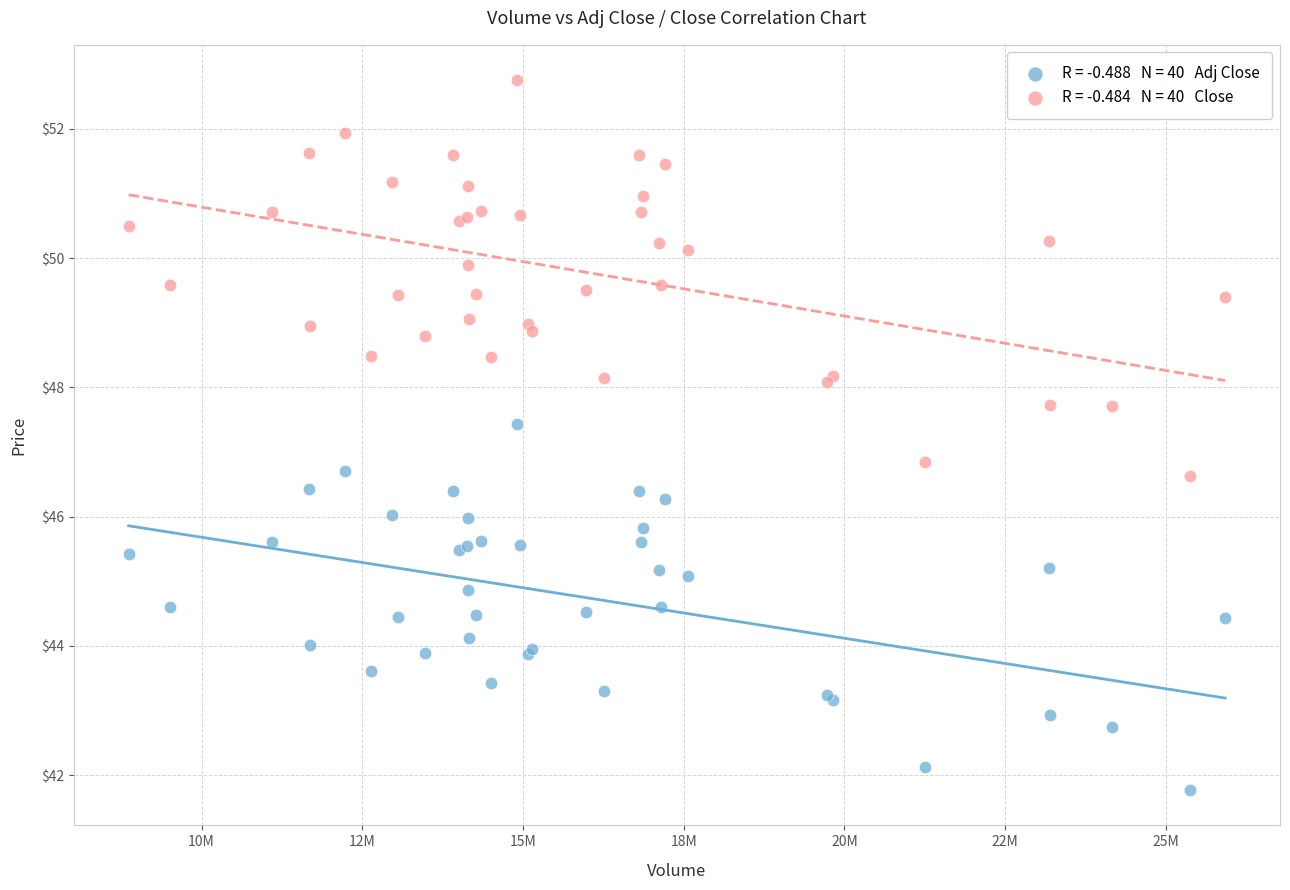

Across all series, what Y value is closest to 47?

46.8